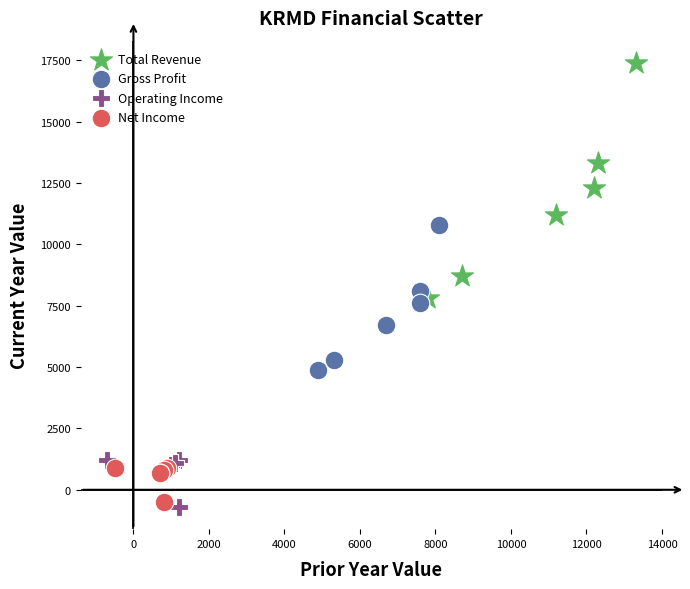

Which series contains the highest Y value?

Total Revenue